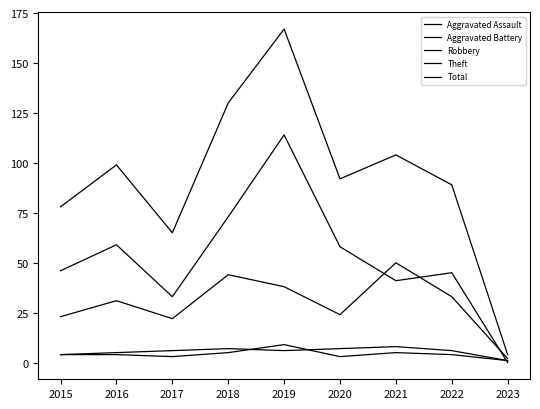

Is it true that Total equals 36 at 2017?

False